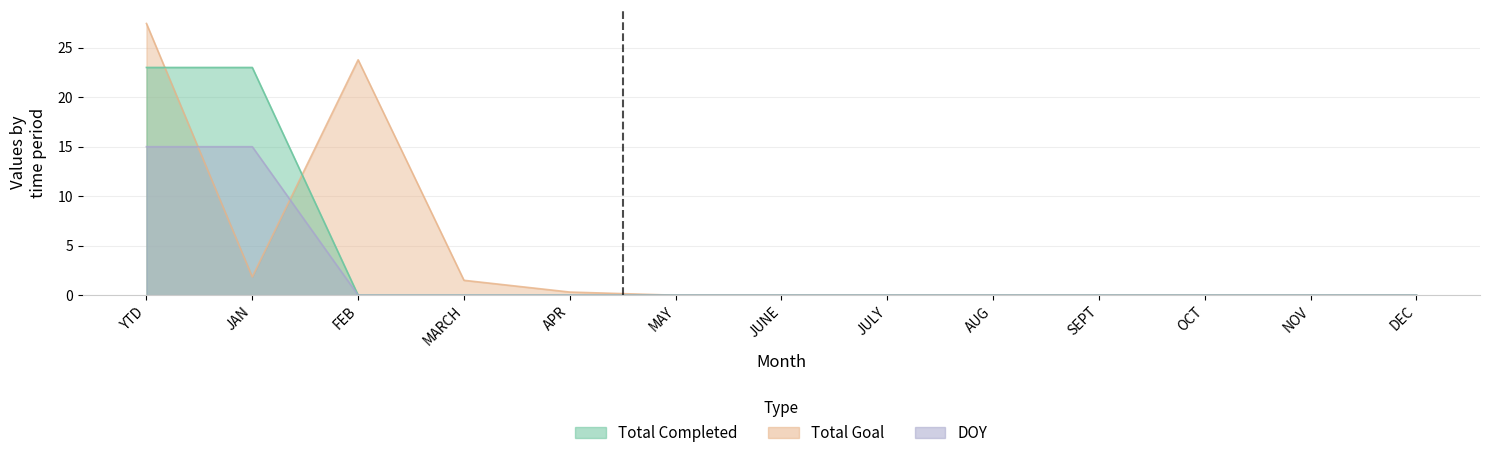

What is the average value of the Total Goal series?

4.2